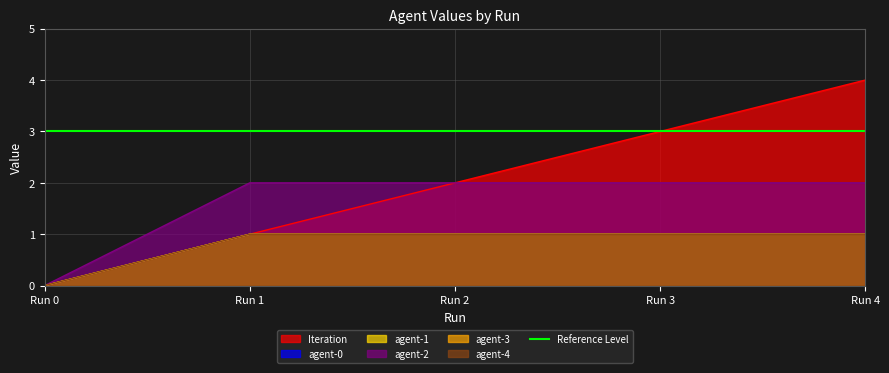

Rank the series by their maximum value, from lowest to highest.

agent-0, agent-1, agent-3, agent-4, agent-2, Iteration